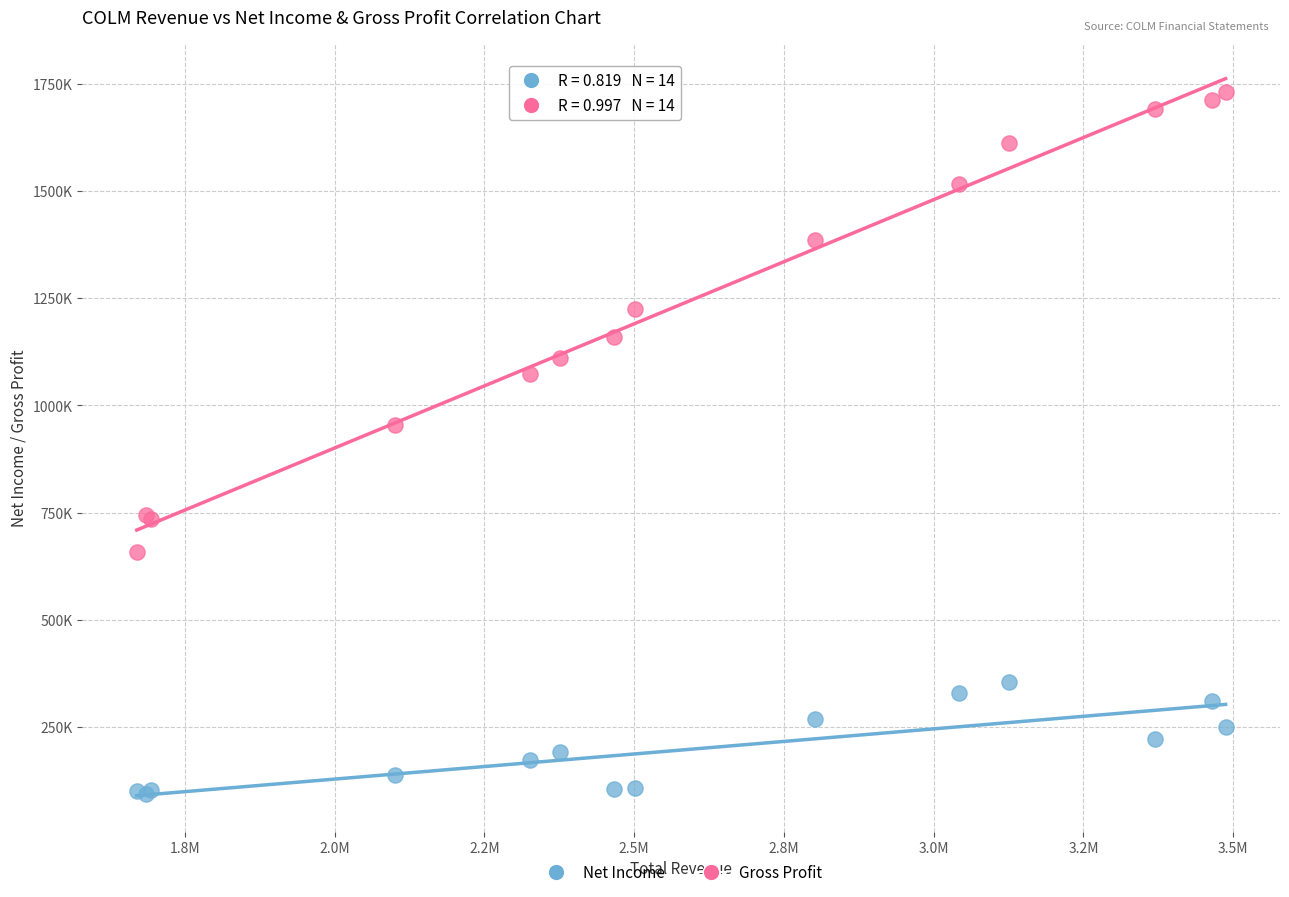

Which series contains the highest Y value?

Gross Profit